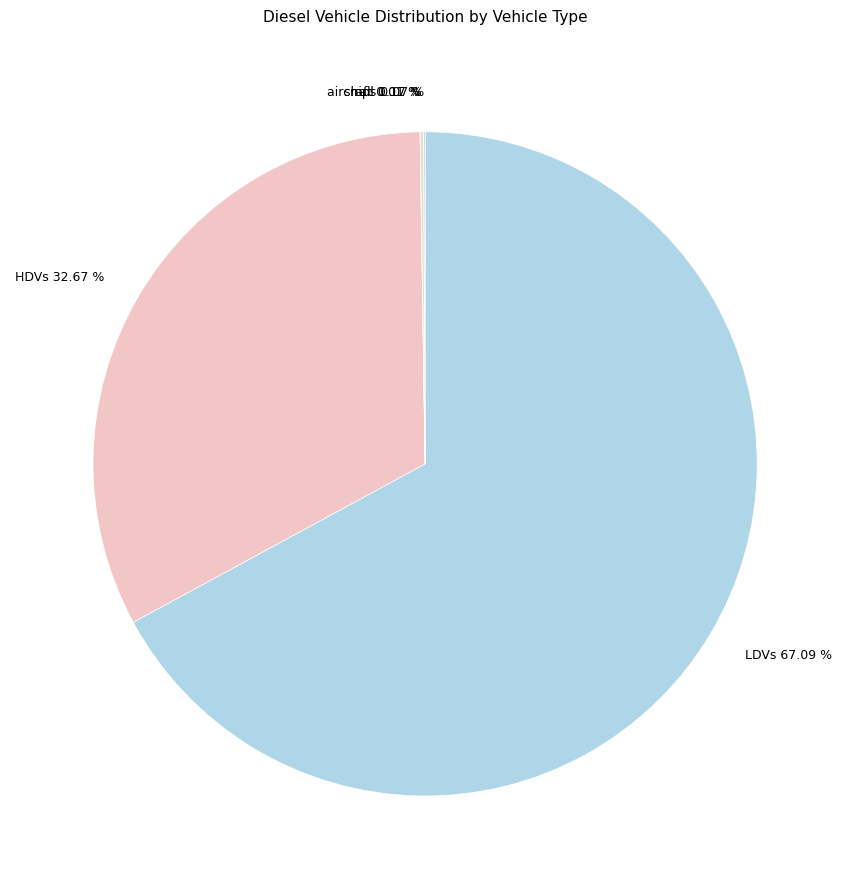

Which slice represents more than half of the pie?

LDVs